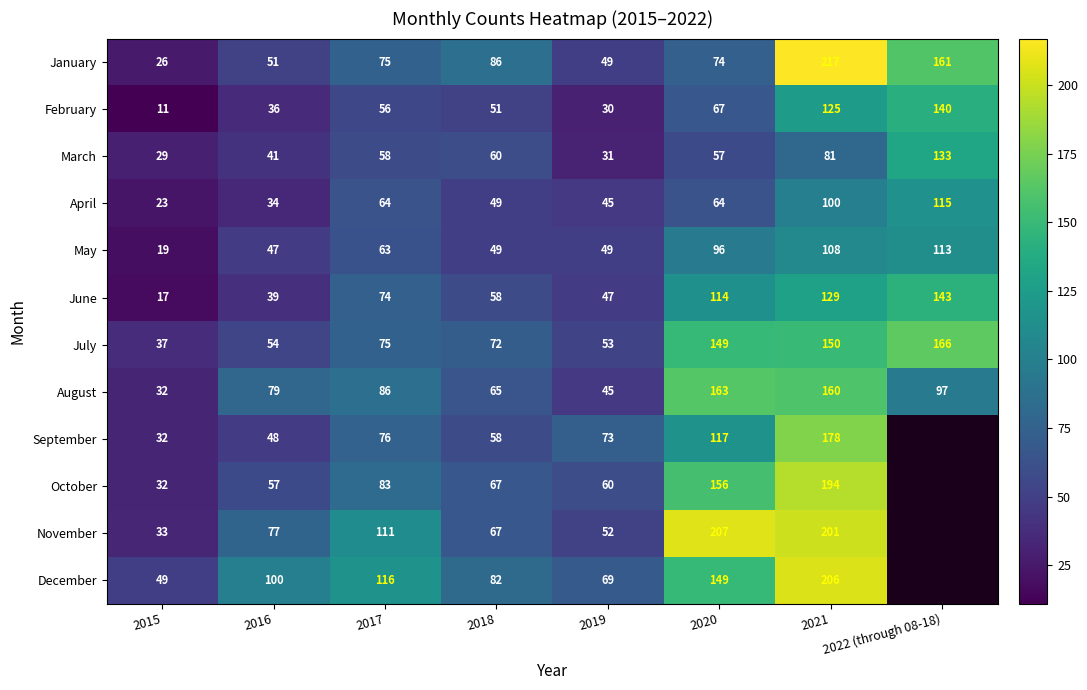

Read the January value at 2017, to the nearest 5.

75